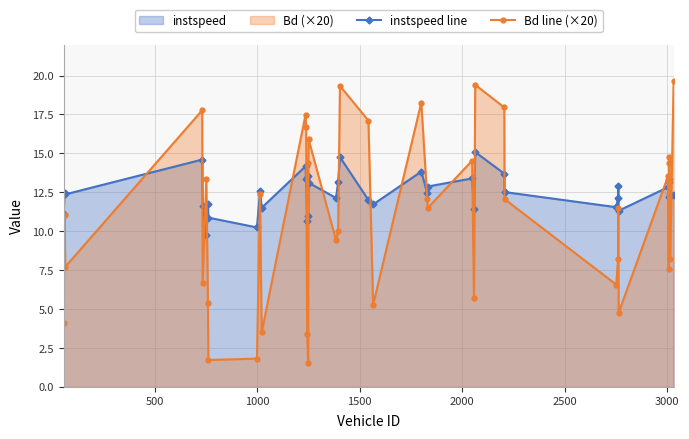

True or false: instspeed line and Bd line (×20) cross at least once.

True